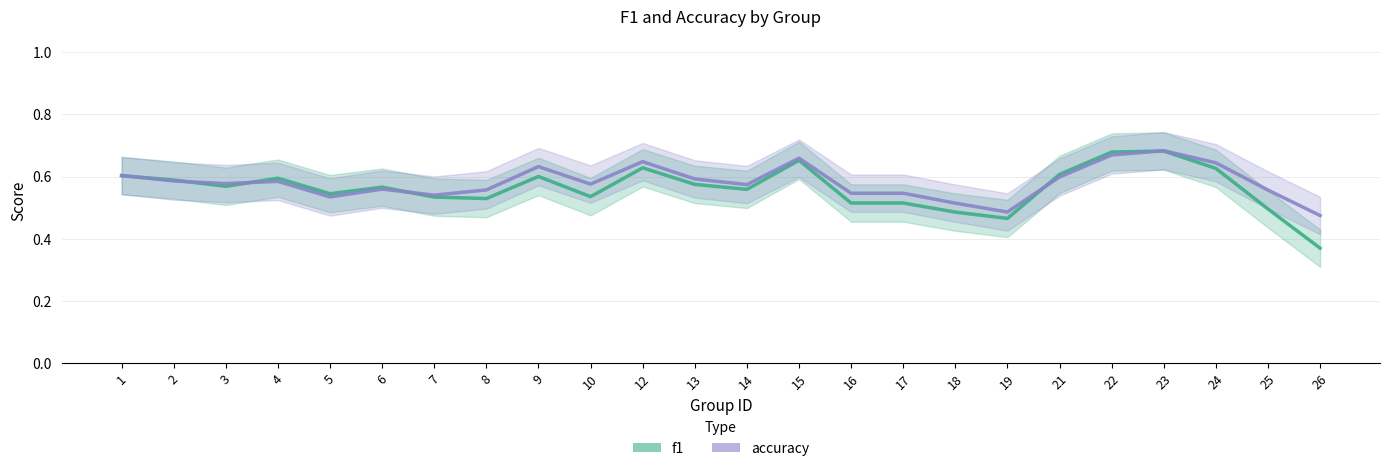

What is the total value across all series at 23?

1.4